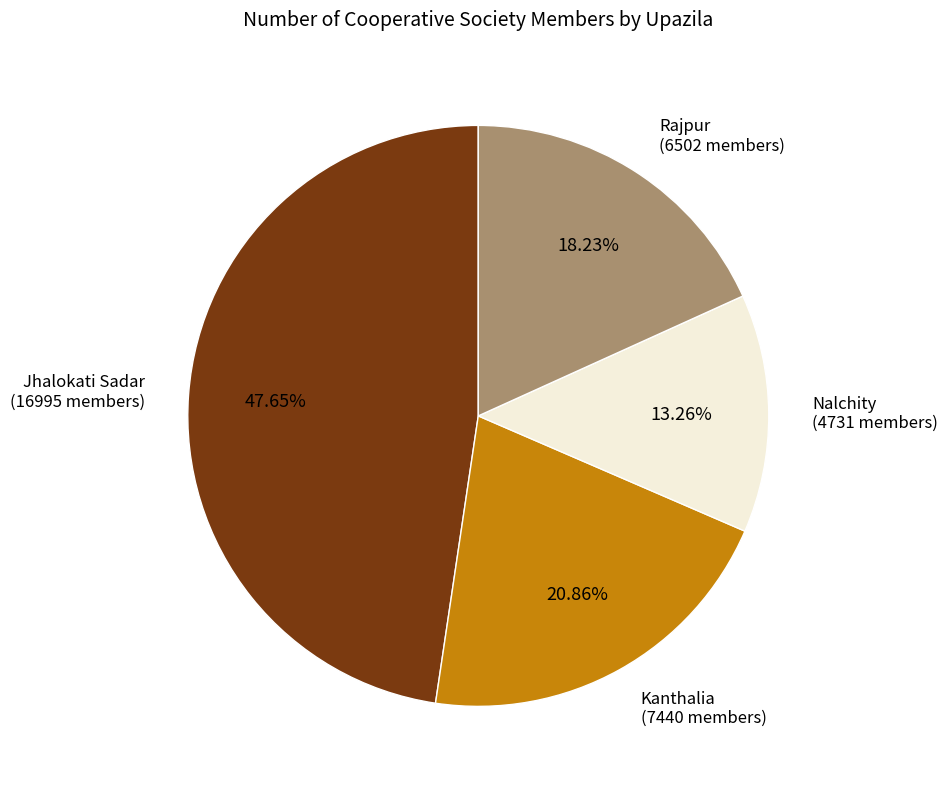

What percentage is the Nalchity slice, to the nearest percent?

13%